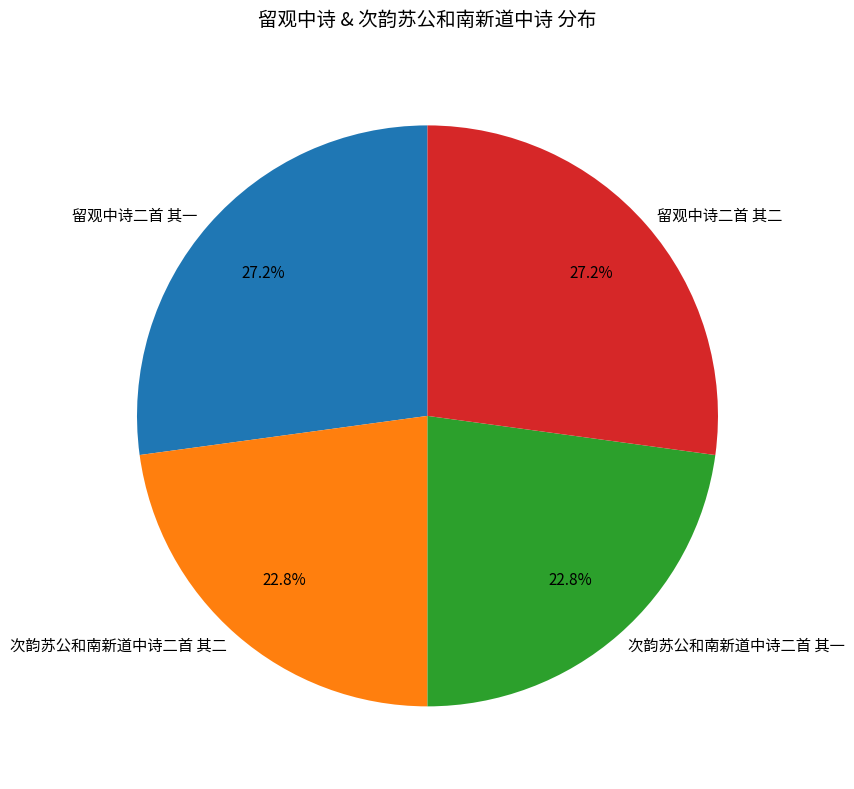

How much of the chart is everything except 次韵苏公和南新道中诗二首 其一?

77.2%